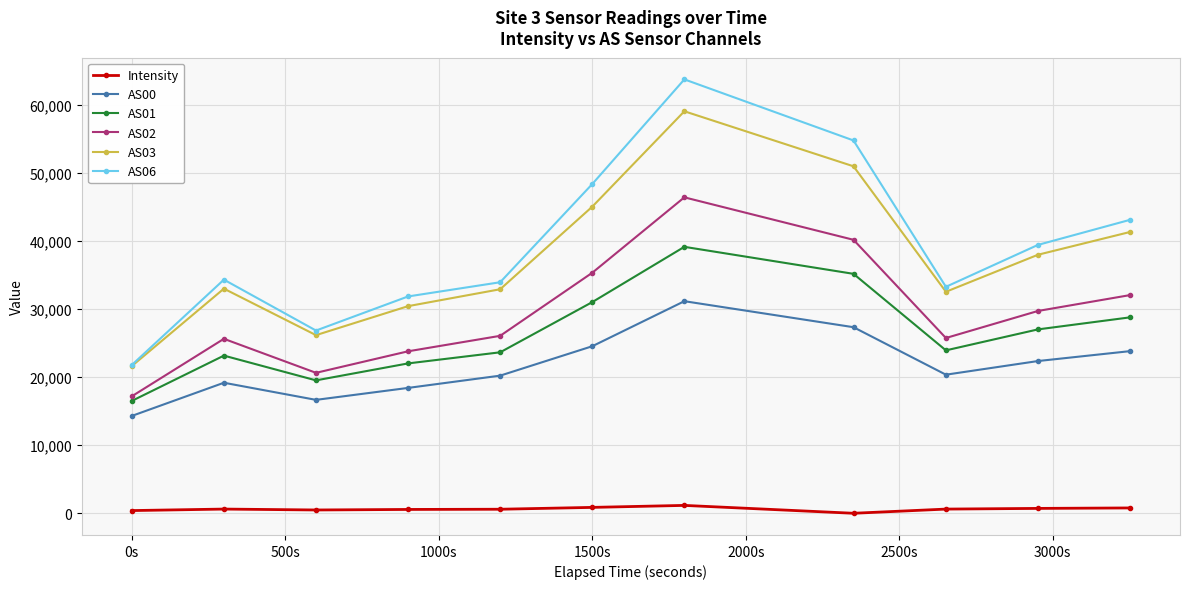

True or false: AS00 and AS01 intersect in this chart.

False